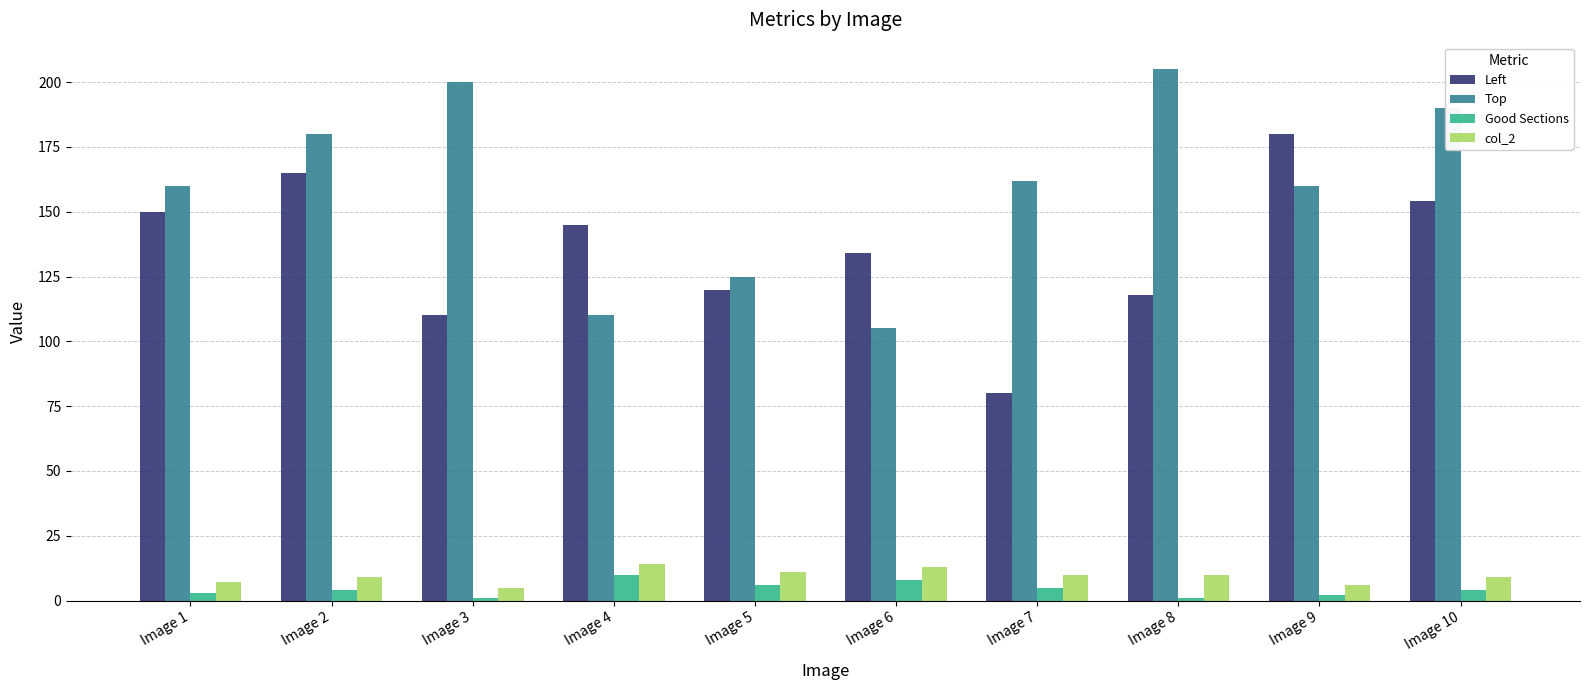

Does the chart contain stacked bars?

No